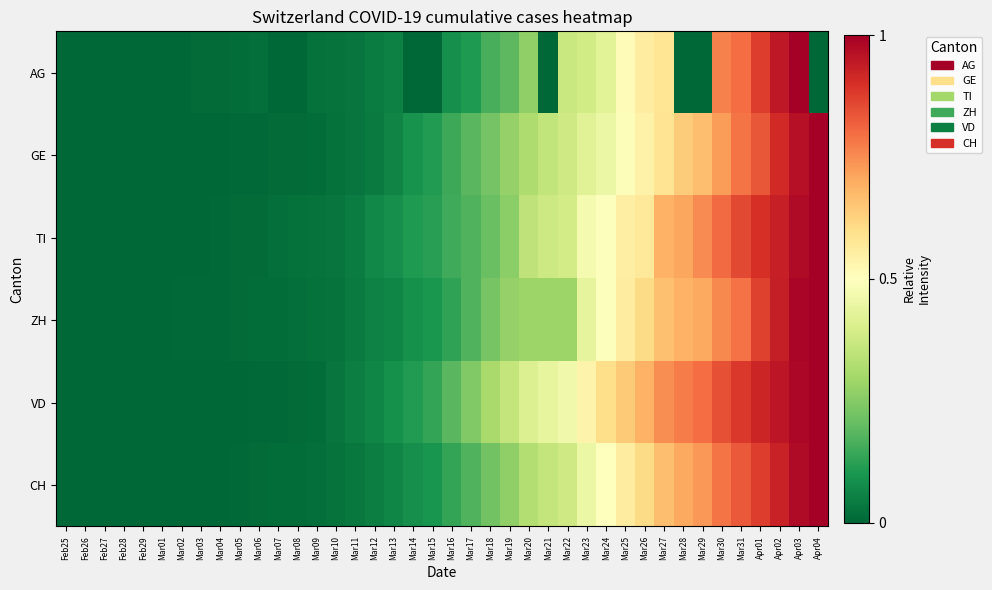

At how many categories does at least one series exceed 0?

39